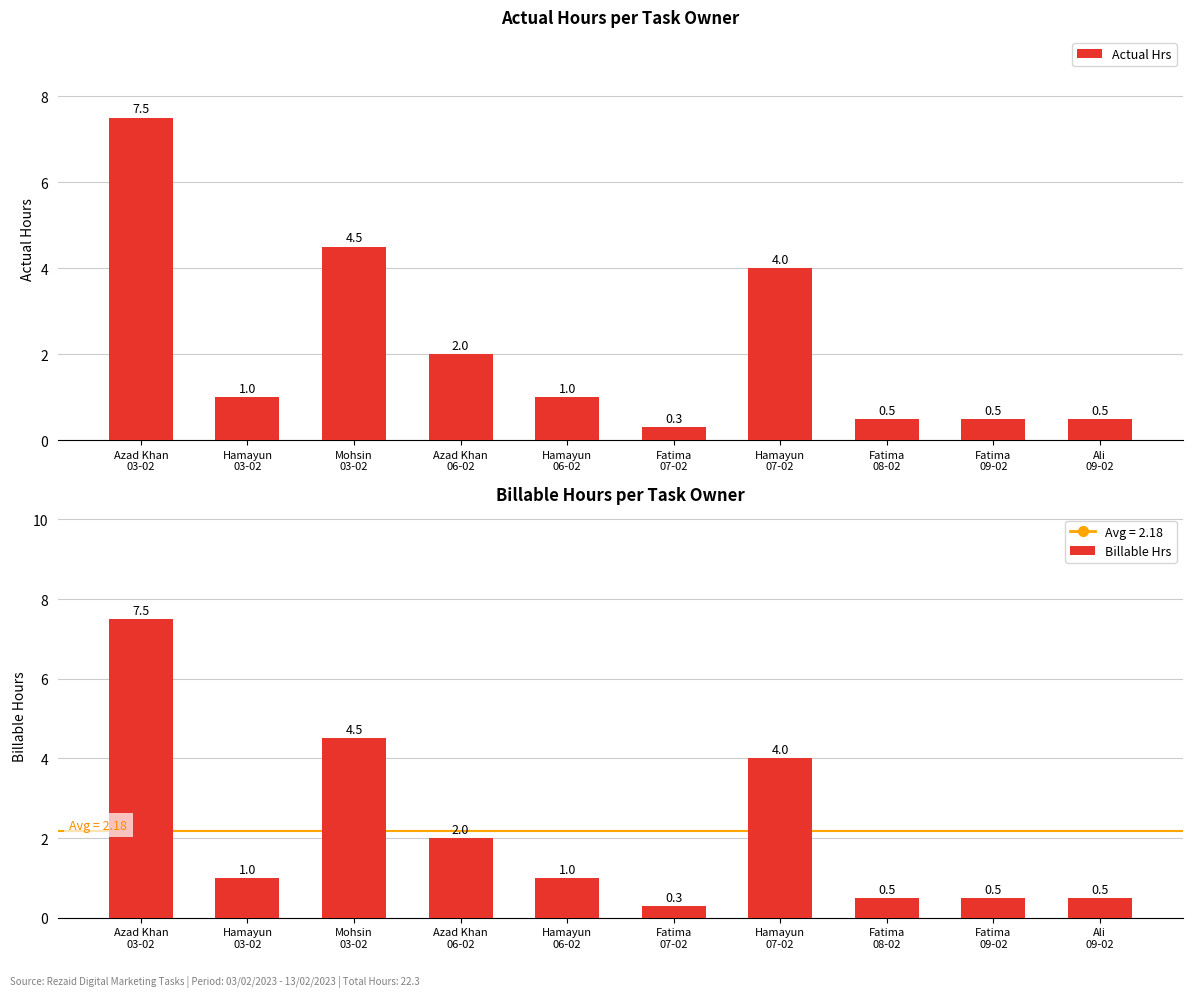

What are all the series names shown in the legend?

Actual Hrs, Billable Hrs